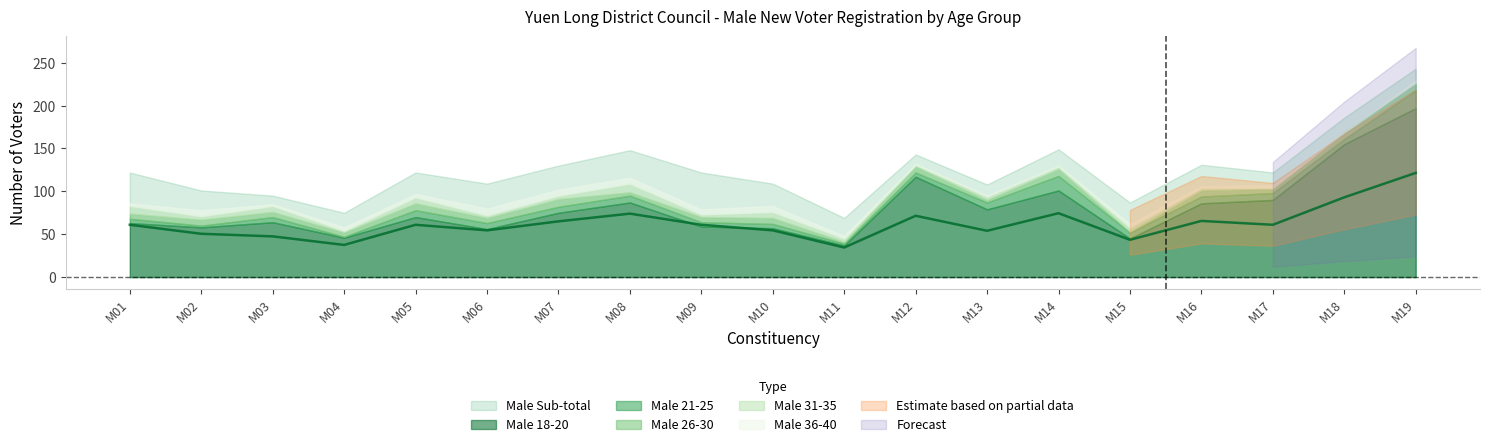

How many lines are shown in the chart?

6